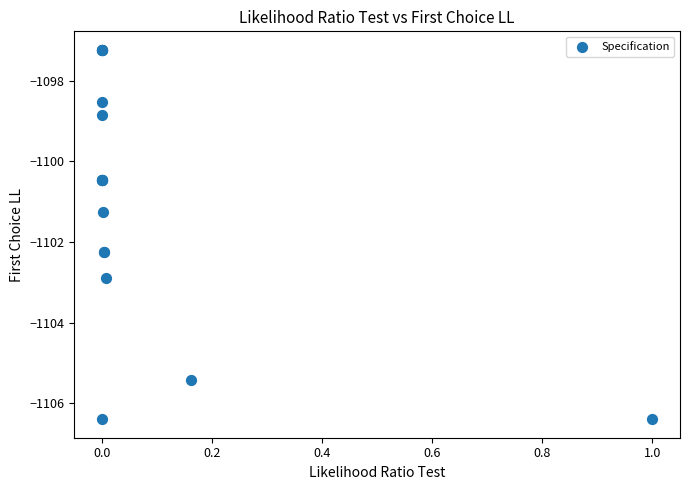

What Y value in the scatter plot is closest to -1101?

-1101.2